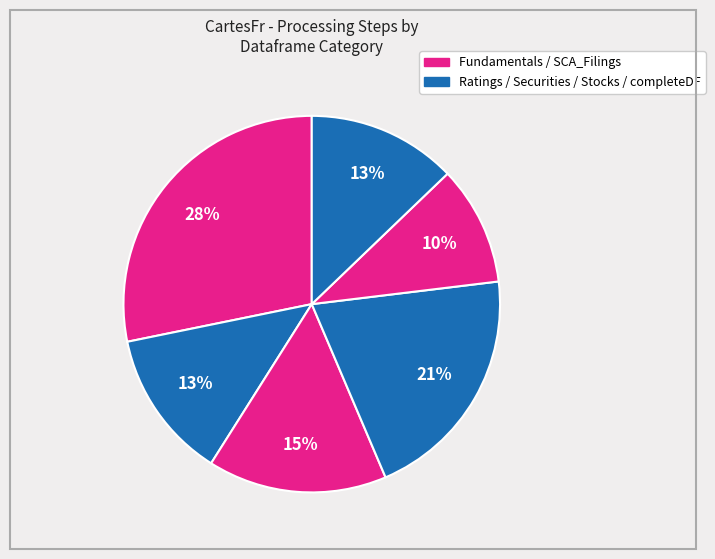

Which category has the biggest portion of the pie?

Fundamentals